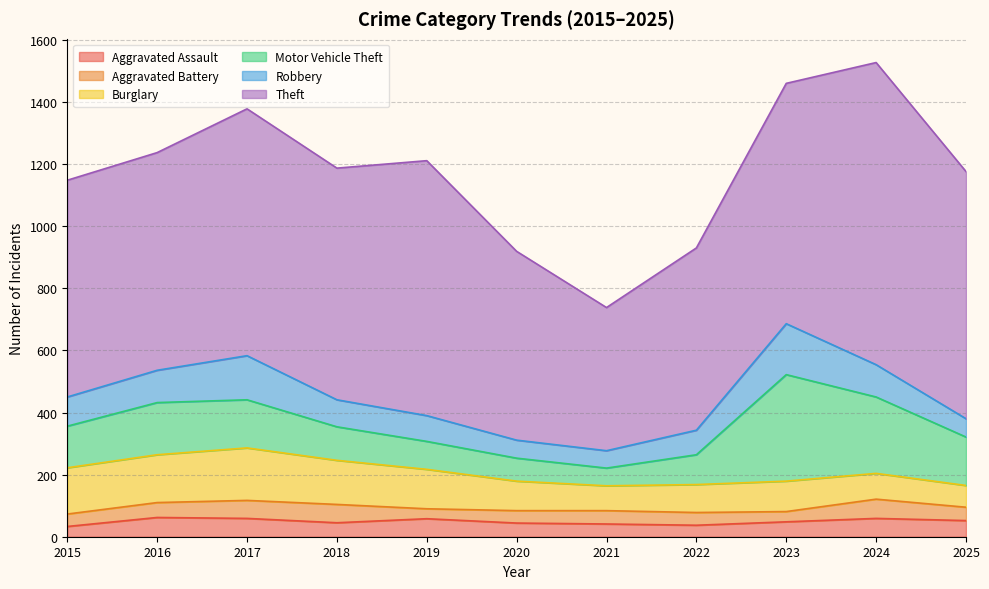

What is the highest value of the Robbery series?

164